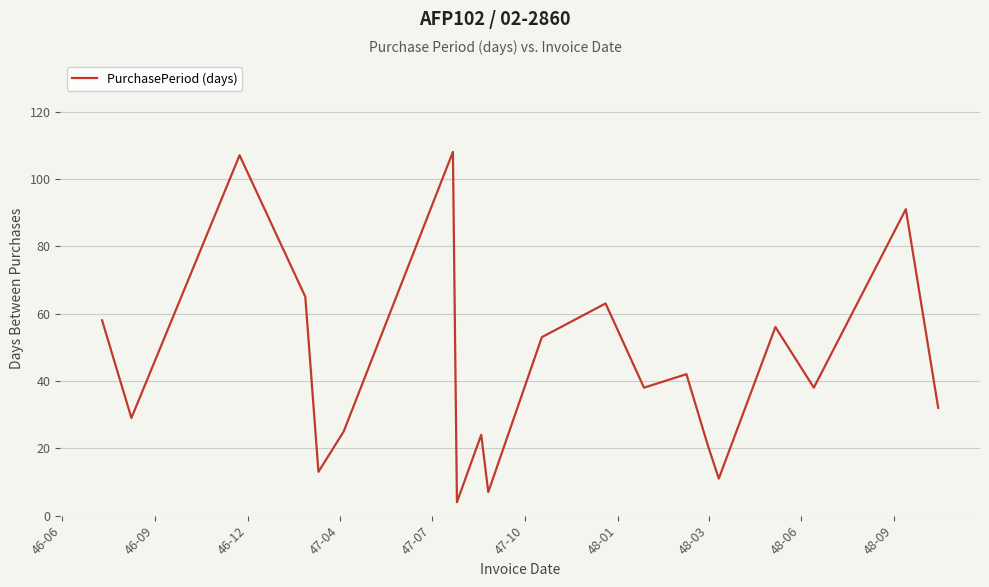

Reading left to right, transcribe all the data shown in this chart.

58	29	107	65	13	25	108	4	24	7	53	63	38	42	21	11	56	38	91	32